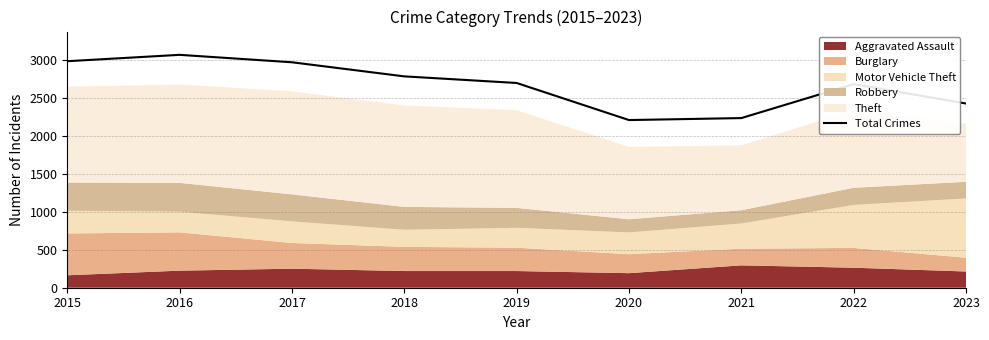

What is the difference between the maximum and second lowest values?

834